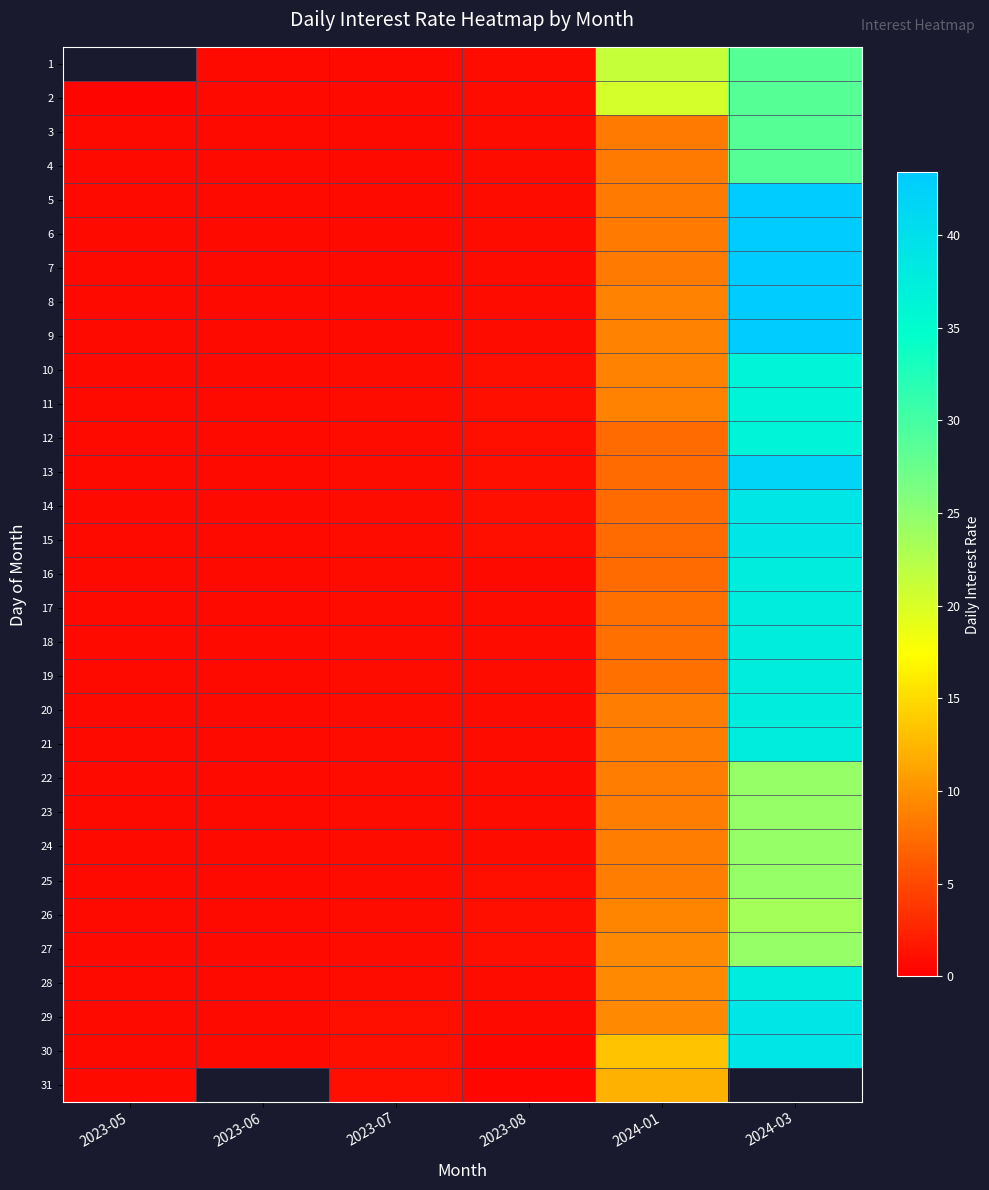

At which category is the sum across all series the highest?

2024-03